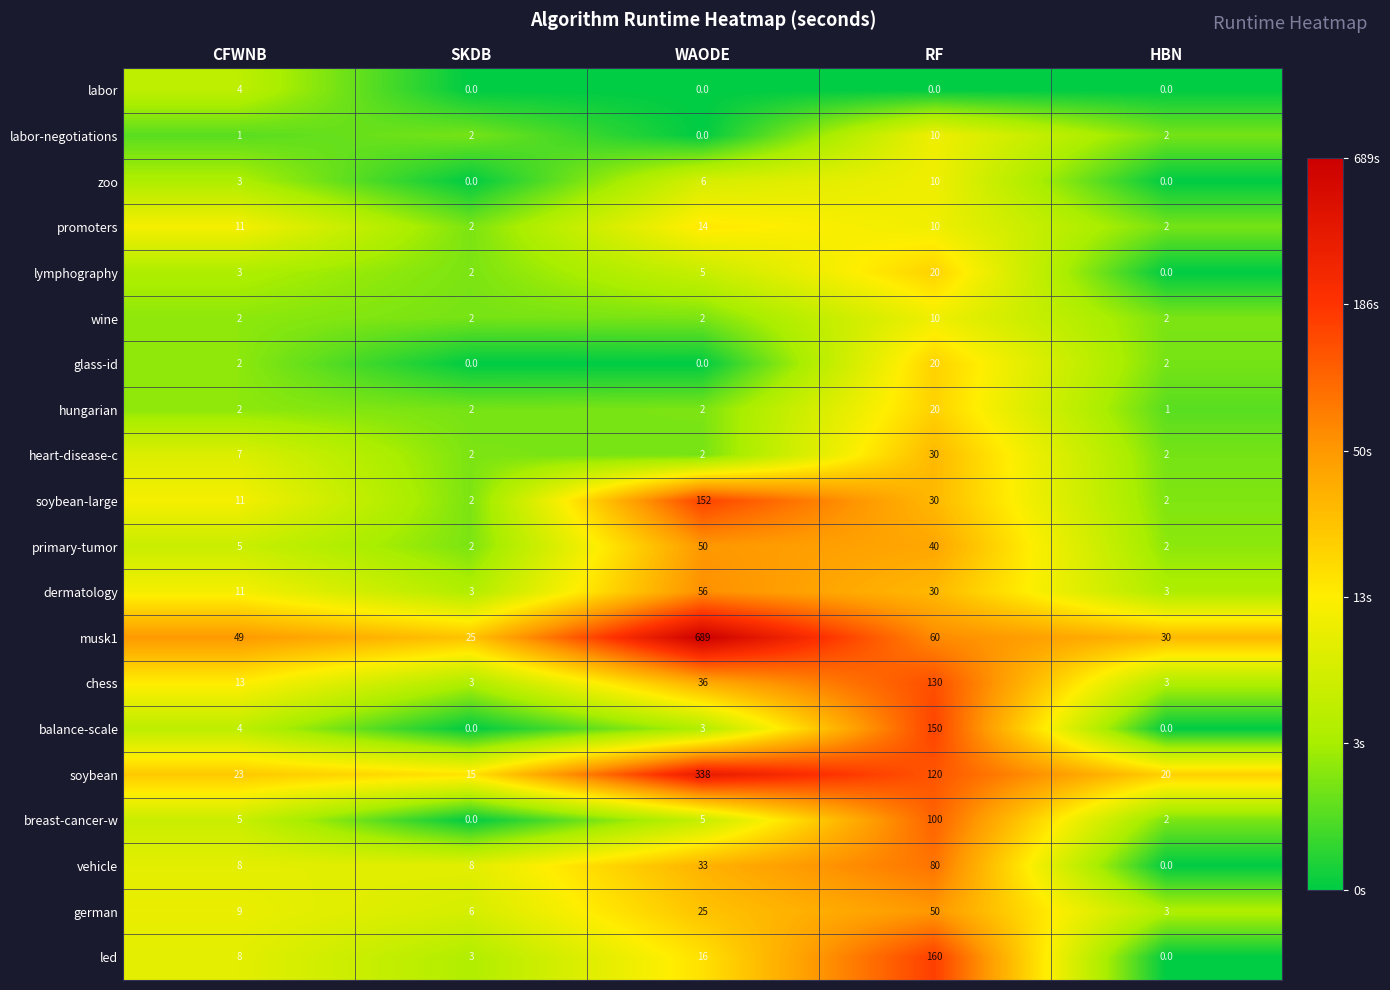

True or false: balance-scale has a value of 103 at SKDB.

False